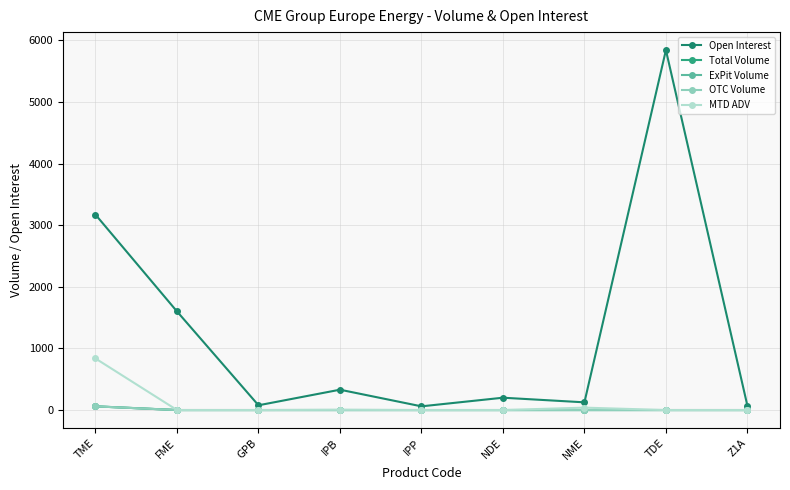

What is the label of the 1st point from the left?

TME